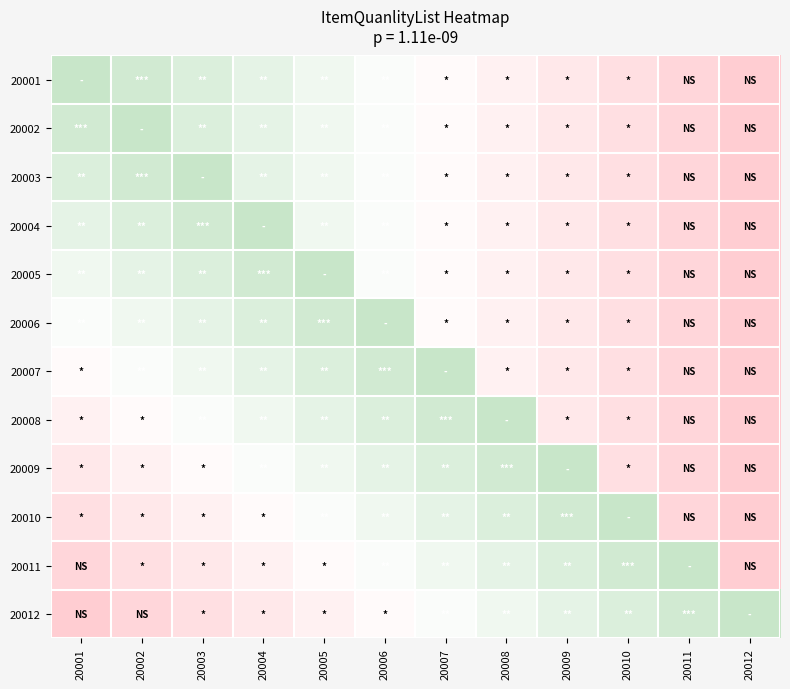

Which has a higher value, 20012 or 20002?

20012